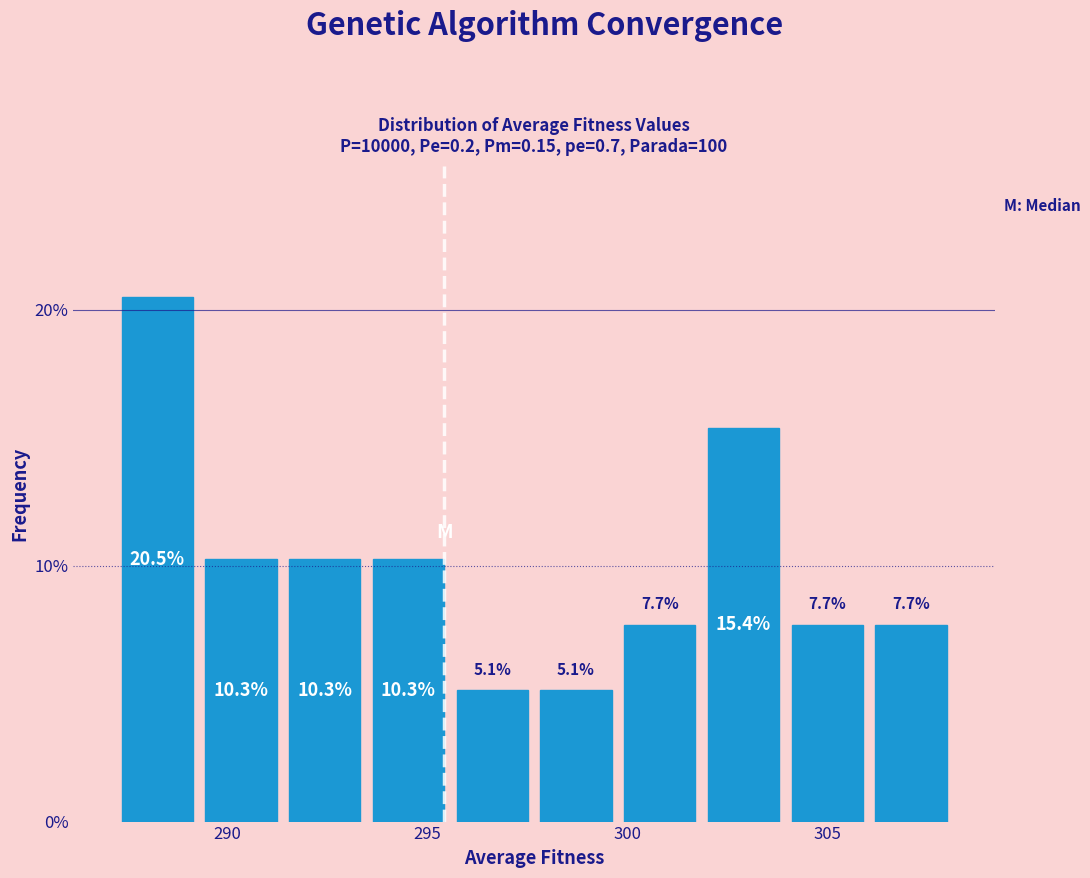

How tall is the bar that spans 302.0 to 304.0 on the x-axis? The bar edges are not printed on the chart, so give them approximately, as read against the axis.

15.4